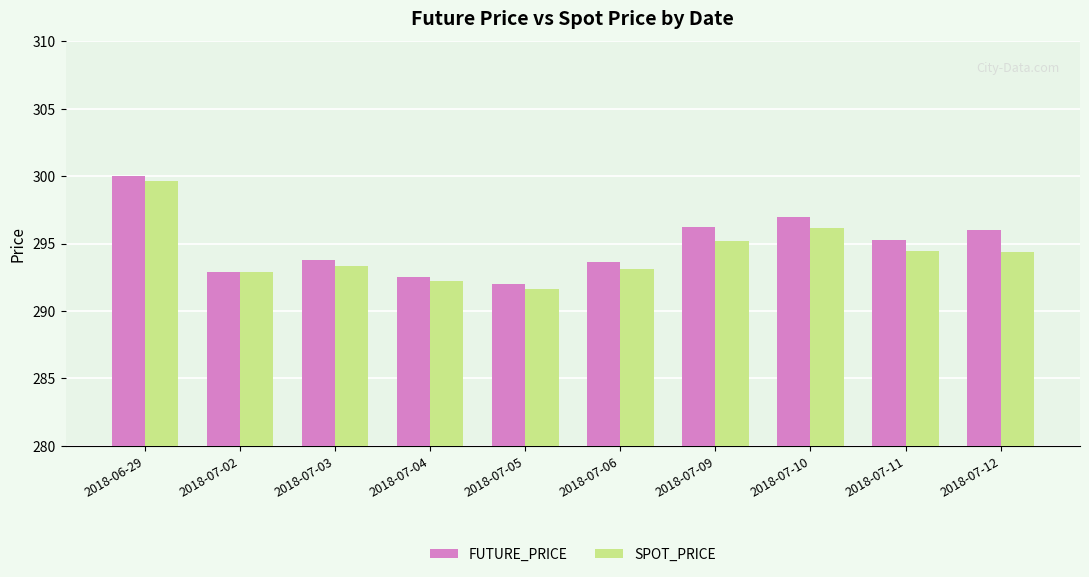

The FUTURE_PRICE series shows 300.0 at 2018-06-29. True or false?

True